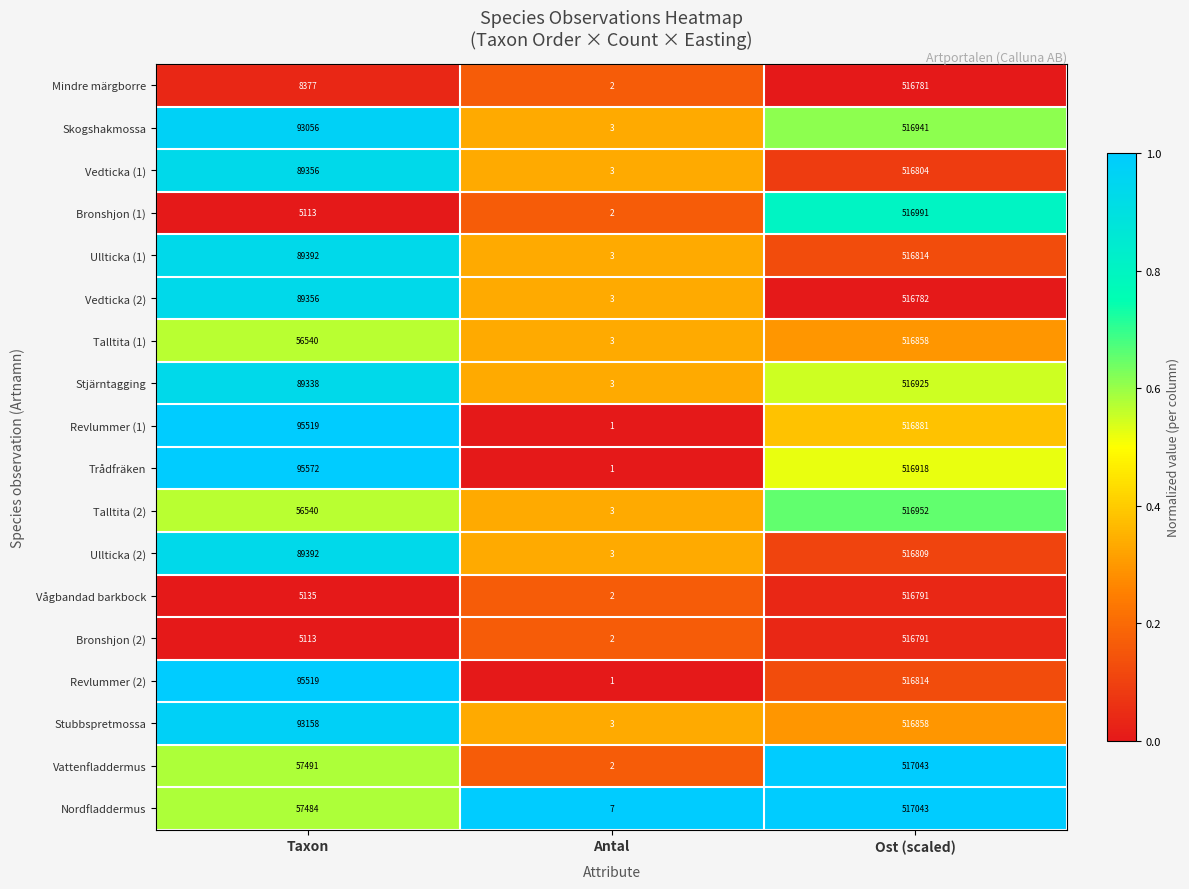

The Vågbandad barkbock series shows 903542 at Ost (scaled). True or false?

False